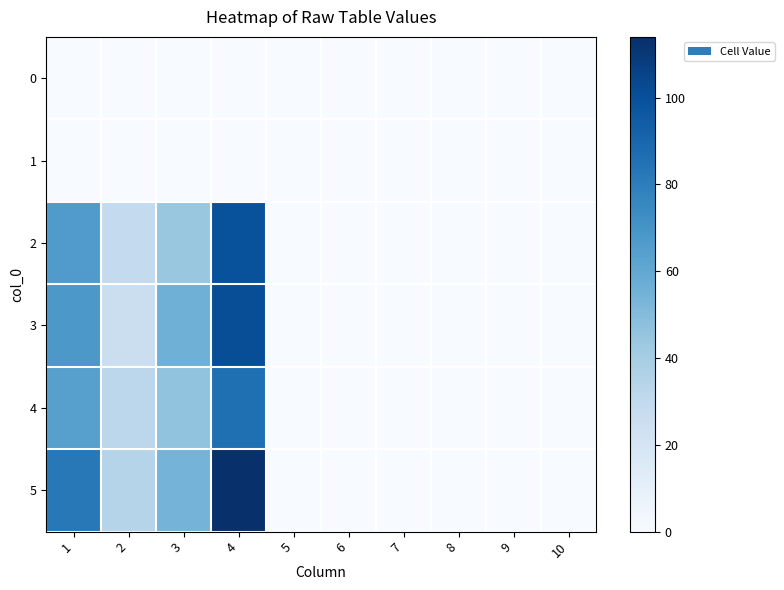

Which series has the largest total across all categories?

5